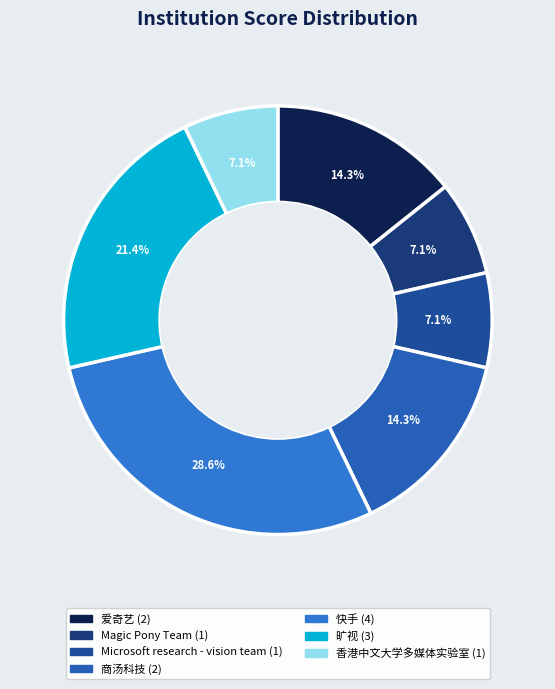

Does 快手 represent more than half of the total?

No